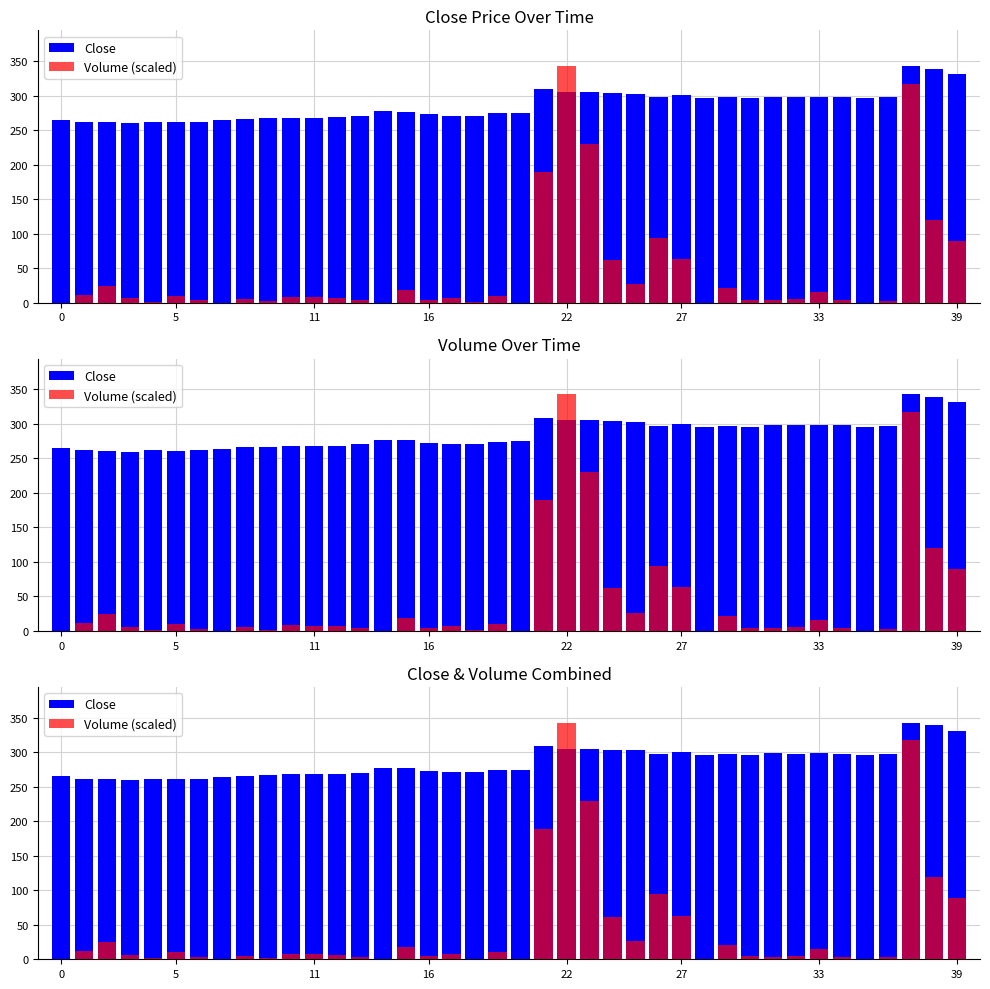

True or false: Close has a value of 111.6 at 8.

False